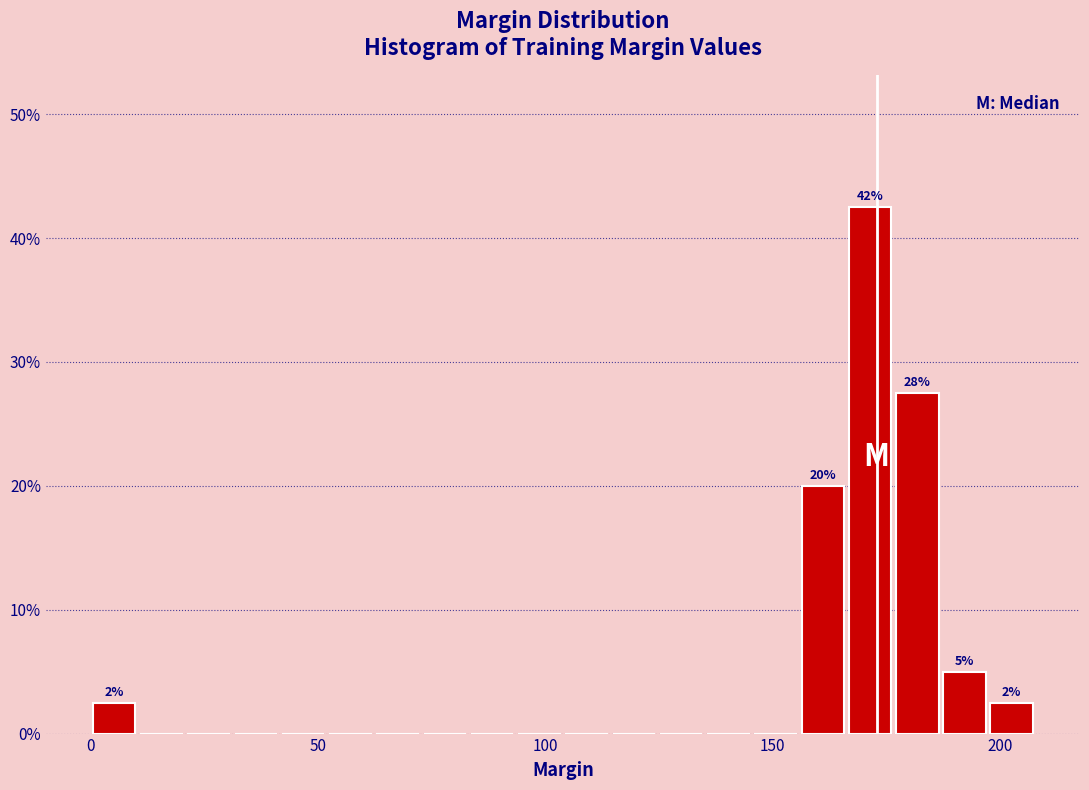

Read against the x-axis, roughly where is the centre of the tallest bar?

170